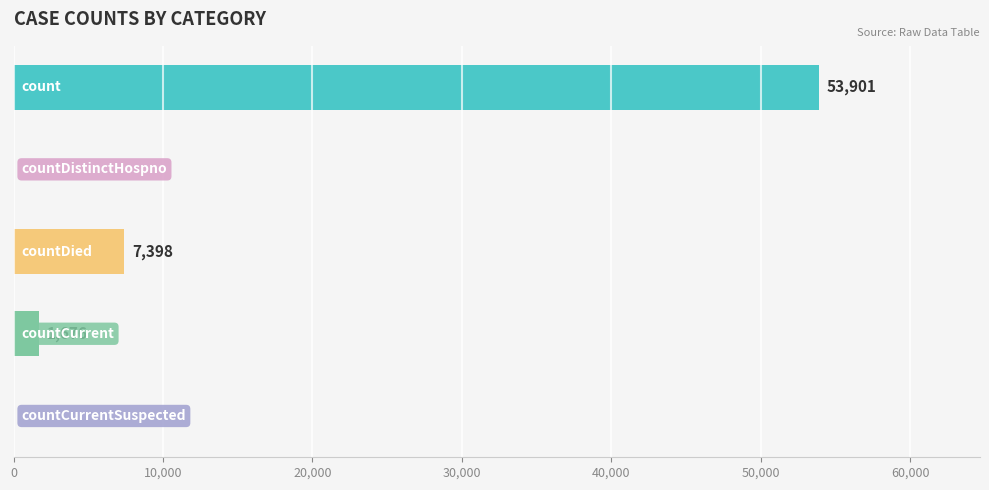

How many data points does each series have?

5